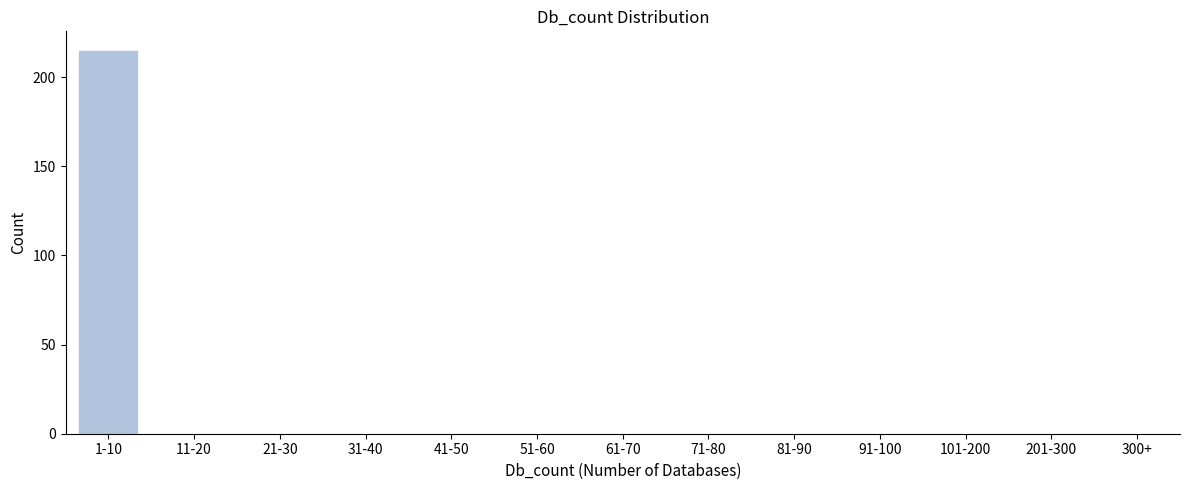

Reading left to right, transcribe all the data shown in this chart.

1-10=215	11-20=0	21-30=0	31-40=0	41-50=0	51-60=0	61-70=0	71-80=0	81-90=0	91-100=0	101-200=0	201-300=0	300+=0